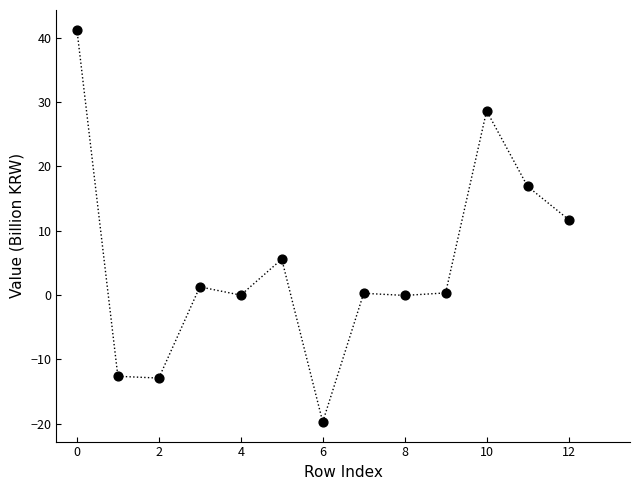

What Y value in the scatter plot is closest to 10?

11.8